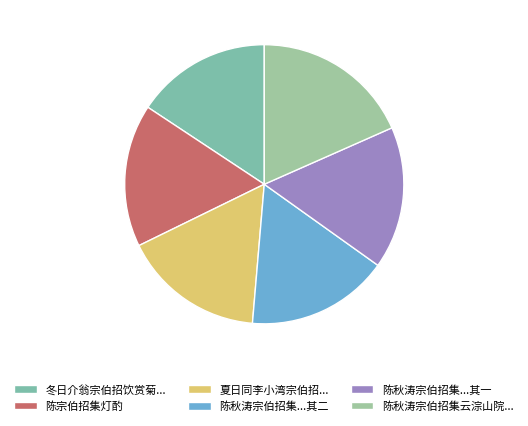

Rank the categories by value from highest to lowest.

陈秋涛宗伯招集云淙山院漫赋二首, 陈宗伯招集灯酌, 陈秋涛宗伯招集云淙山院漫赋二首 其二, 陈秋涛宗伯招集云淙山院漫赋二首 其一, 夏日同李小湾宗伯招同何象冈宫詹韩月峰司城酌城北徐定国园亭, 冬日介翁宗伯招饮赏菊次韵与甬川俨山二学士内方庶子同赋